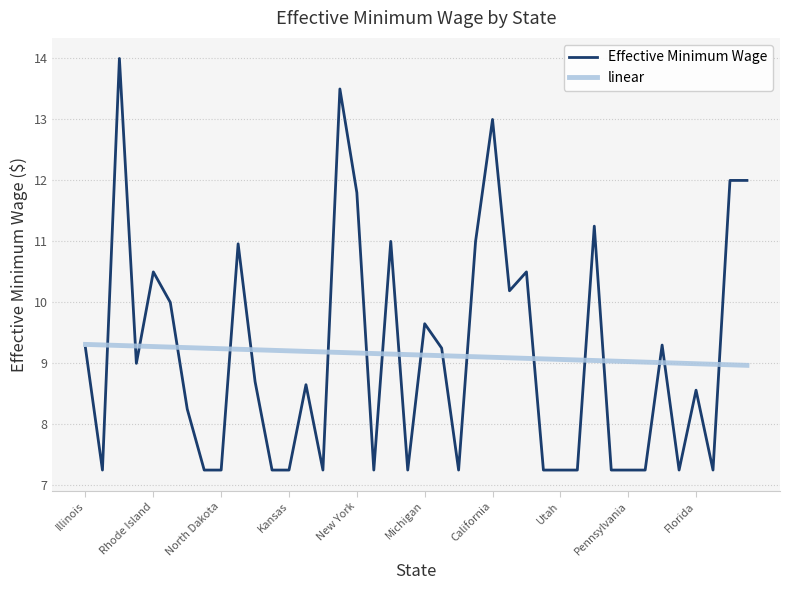

What is the maximum value shown in the chart?

14.0